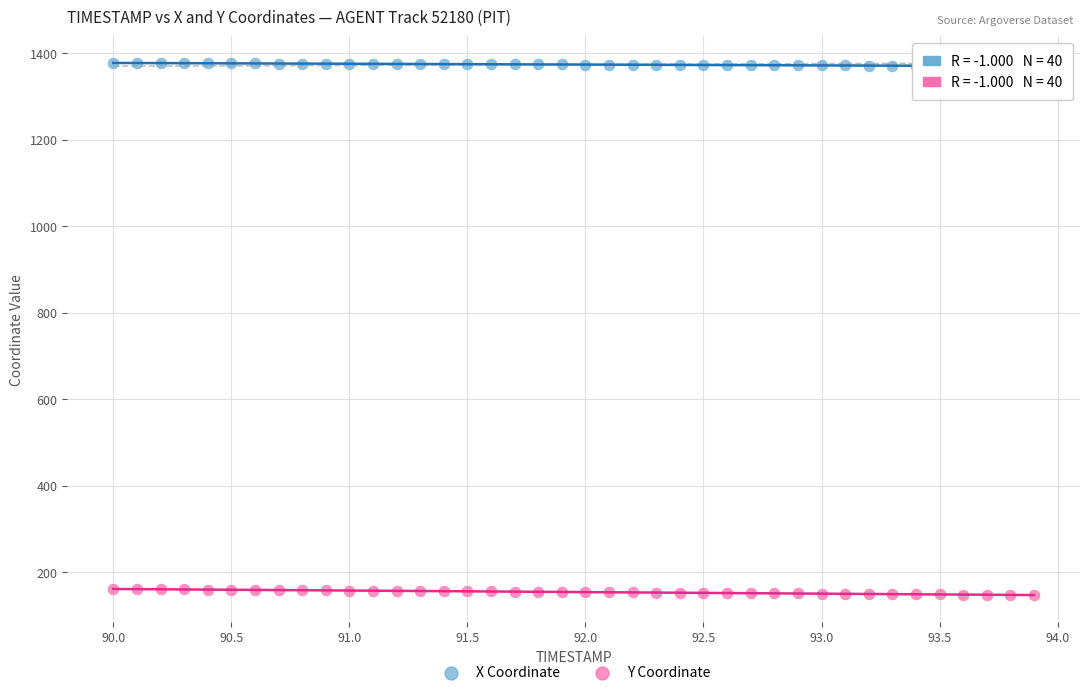

What is the X range (max minus min) for the scatter plot?

3.9